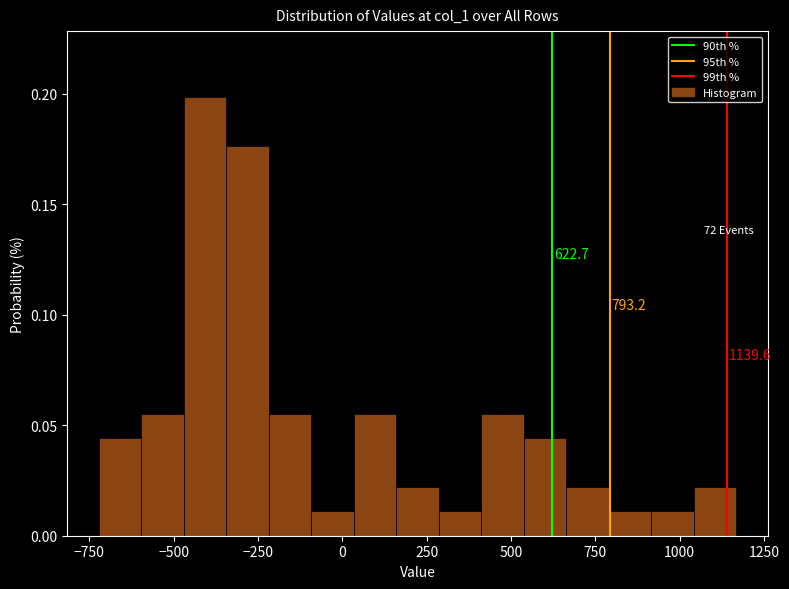

Around what value on the x-axis is the tallest bar? Give the approximate position of its centre, as read against the axis.

-400